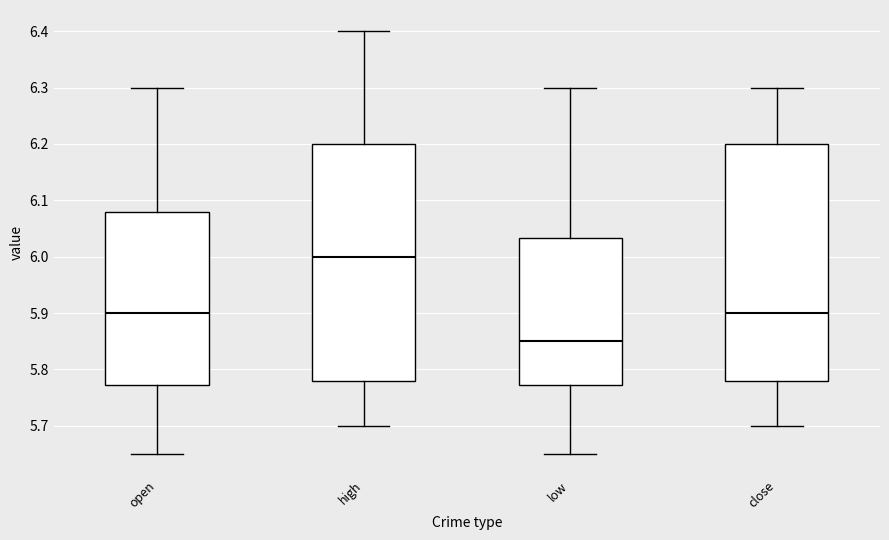

Where does the lower whisker of the box for low end on the y-axis? The values are not printed on the chart, so give them approximately, as read against the axis.

5.65